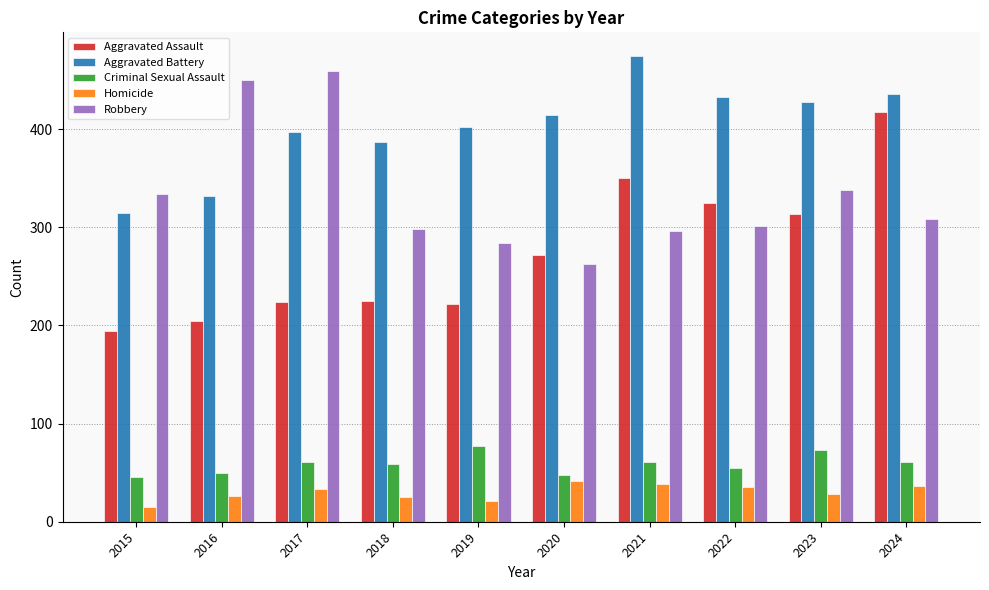

At how many categories does at least one series exceed 361?

9